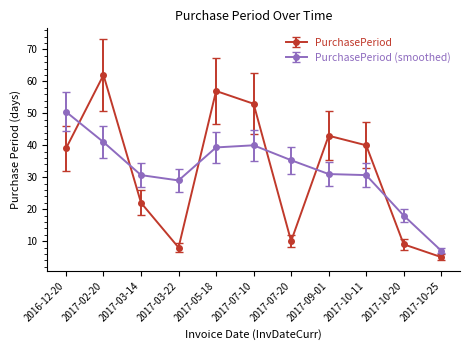

What is the difference between the highest and lowest values at 2017-05-18?

17.7